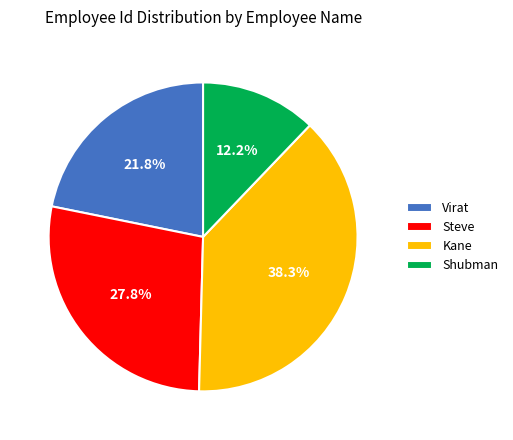

Combined, what portion of the pie is Virat and Shubman?

34.0%